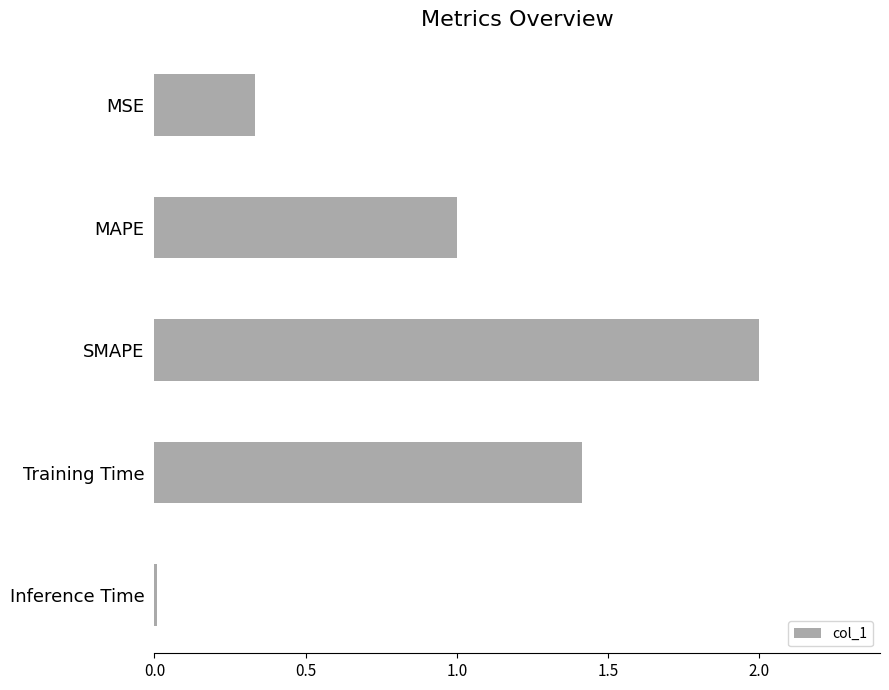

What is the label of the 2nd bar from the top?

MAPE